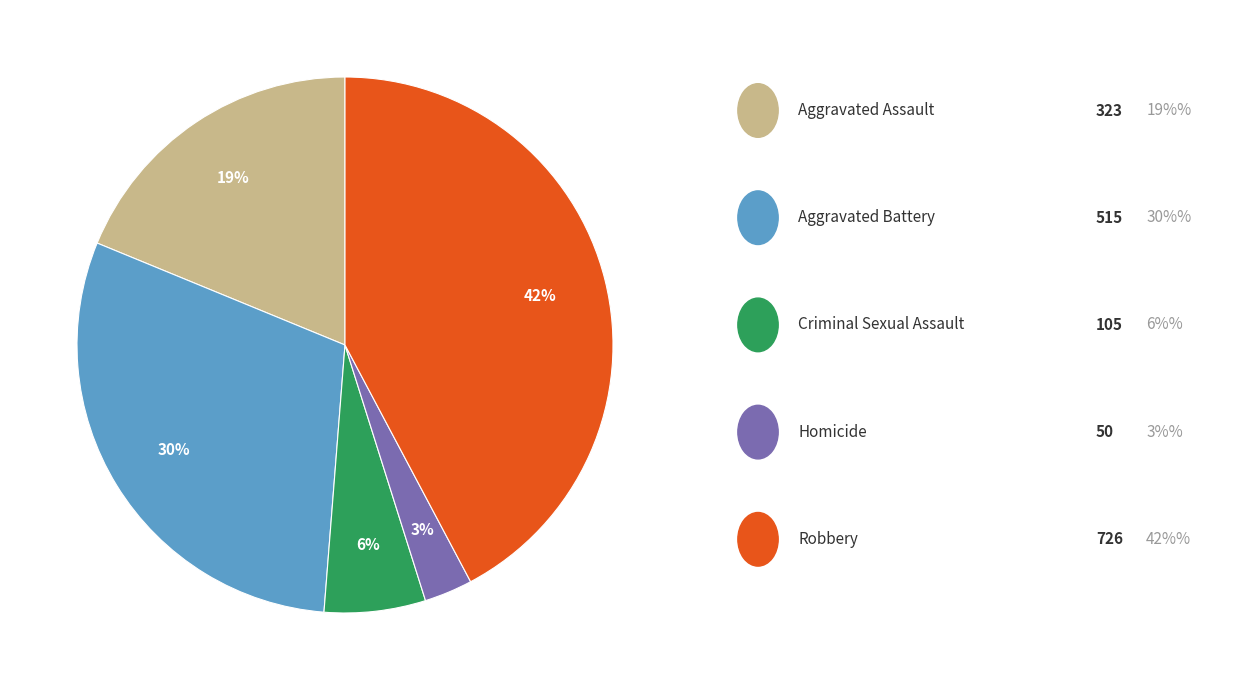

To the nearest percent, what is the difference between the largest and smallest slice percentages?

39%